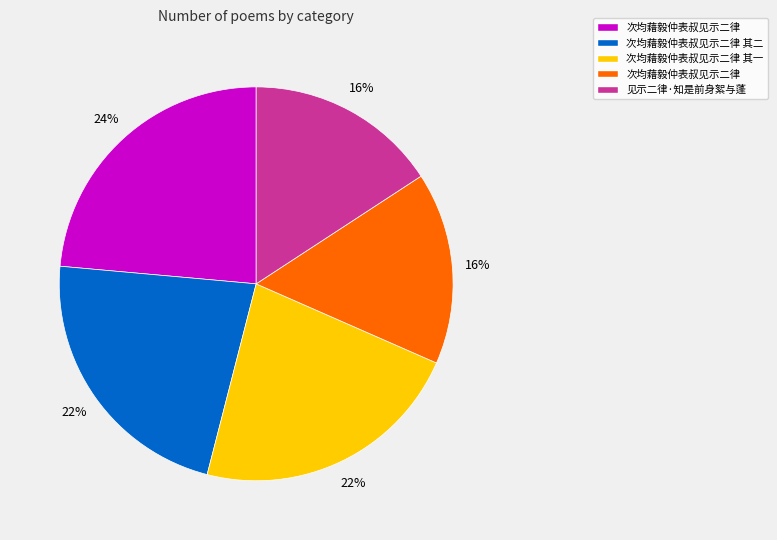

How many slices are in this pie chart?

5